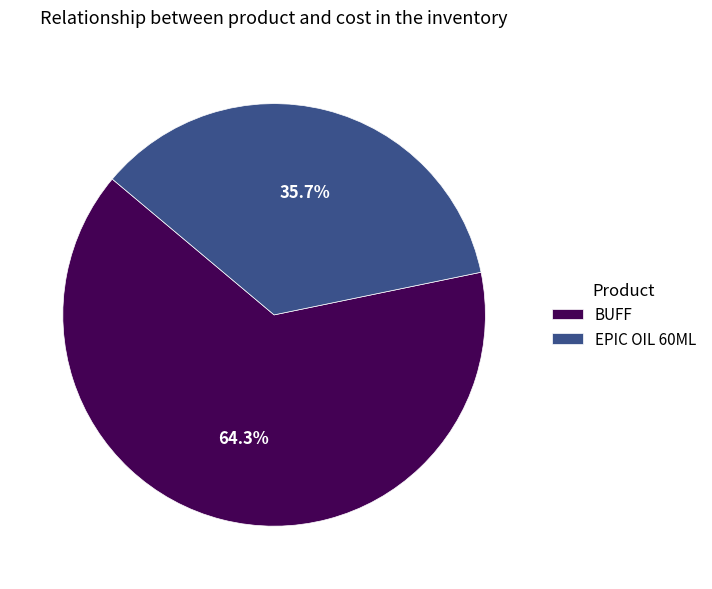

To the nearest percent, what portion does BUFF represent?

64%